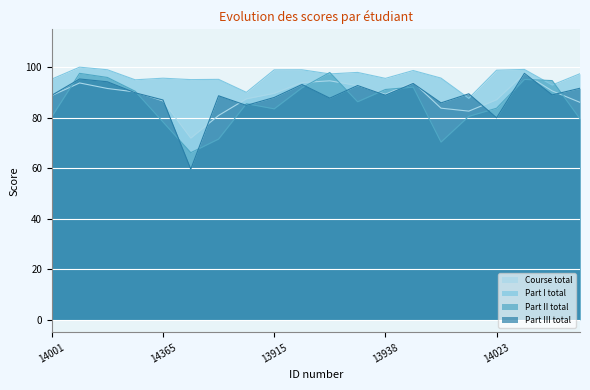

Which series has the largest total across all categories?

Part I total